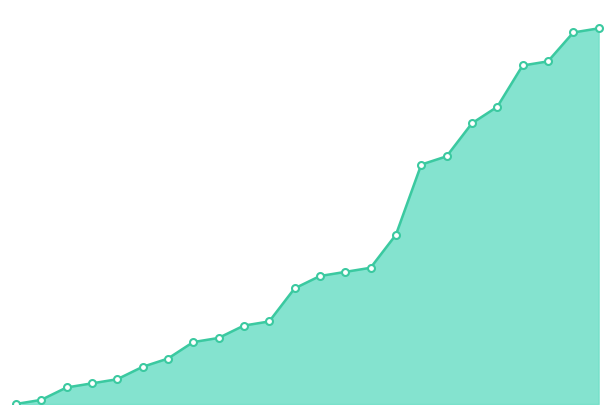

Does the chart display data point markers on the line(s)?

No